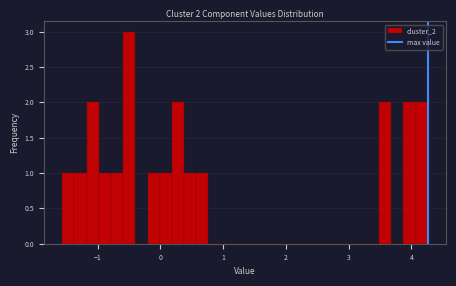

Around what value on the x-axis is the tallest bar? Give the approximate position of its centre, as read against the axis.

-0.5